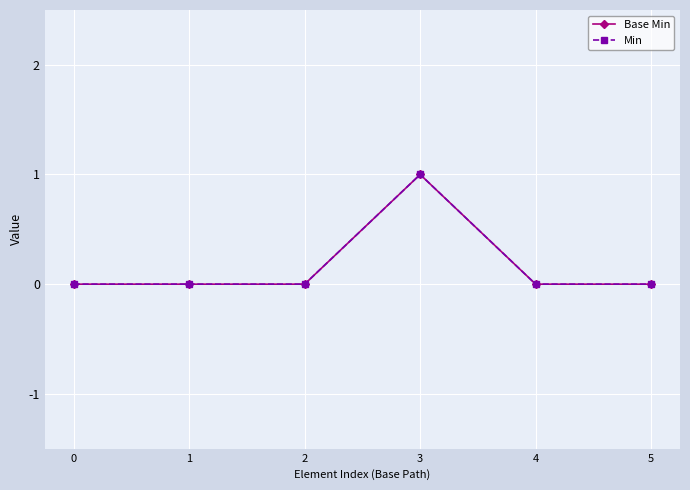

Does the chart have visible grid lines?

Yes